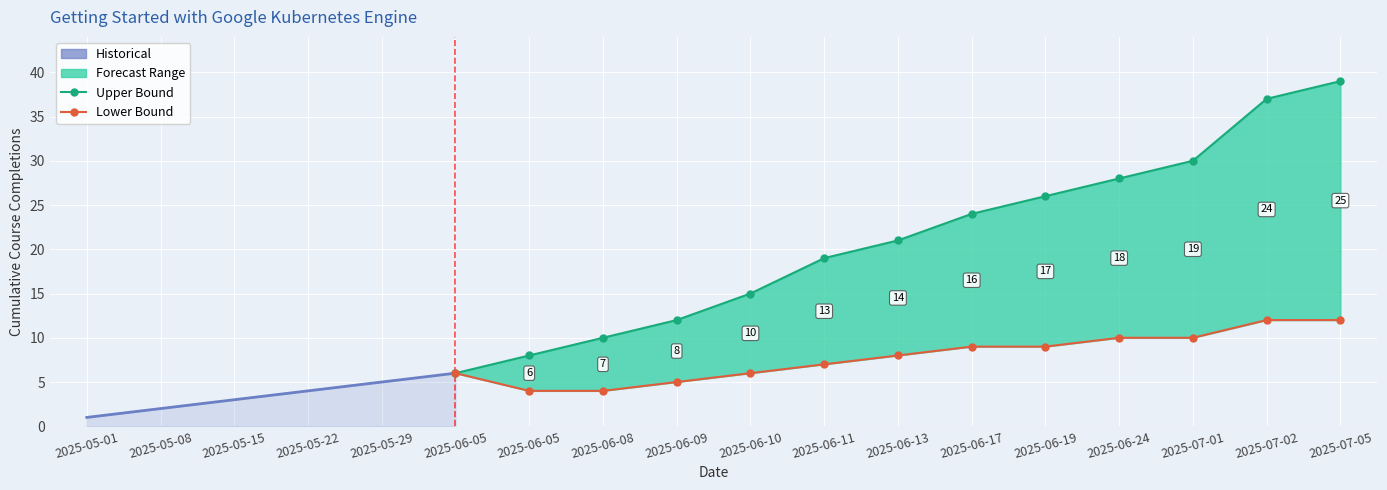

Is it true that Upper Bound equals 8 at 2025-06-10?

False